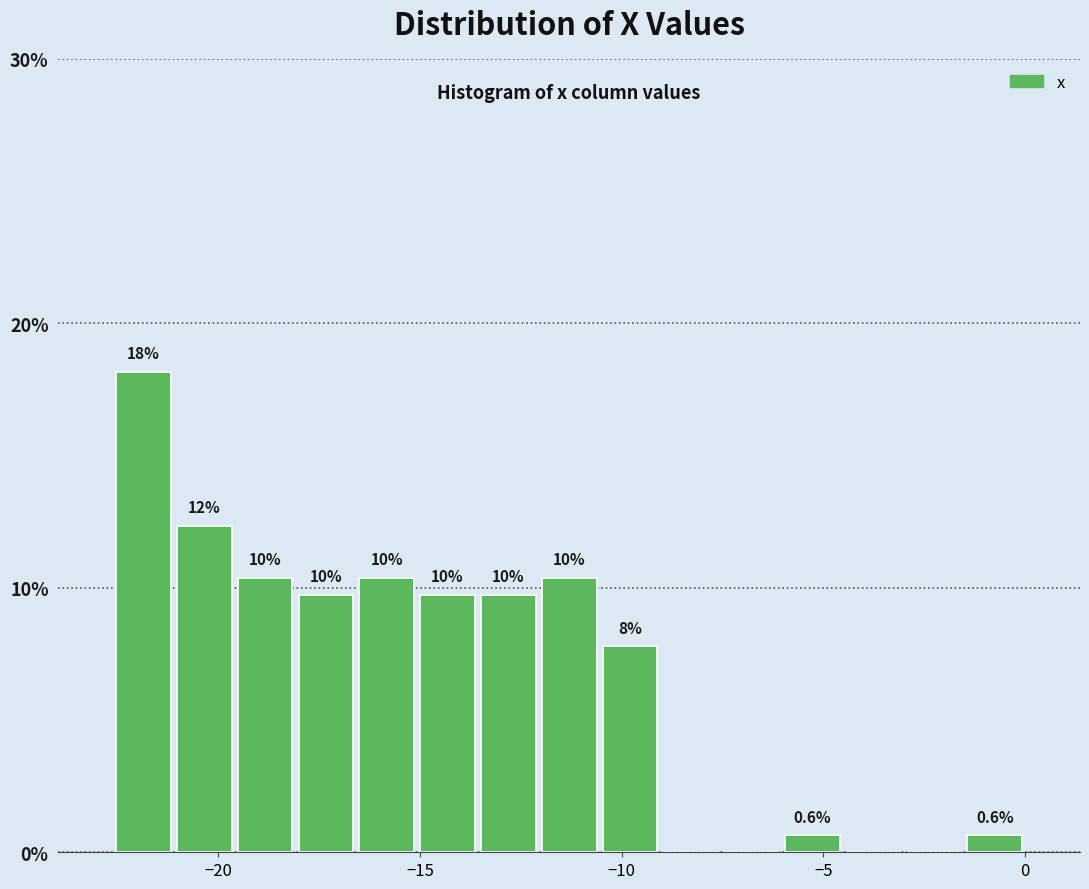

Read against the x-axis, roughly where is the centre of the tallest bar?

-22.0